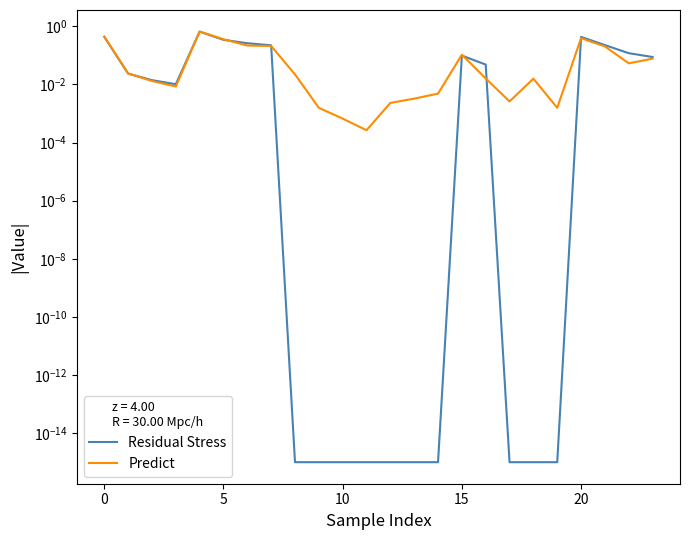

Count the number of data series in this chart.

2